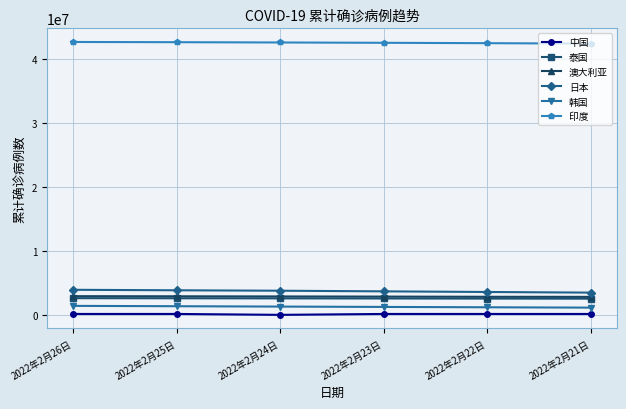

True or false: 泰国 has more than 2 interior local peaks.

False